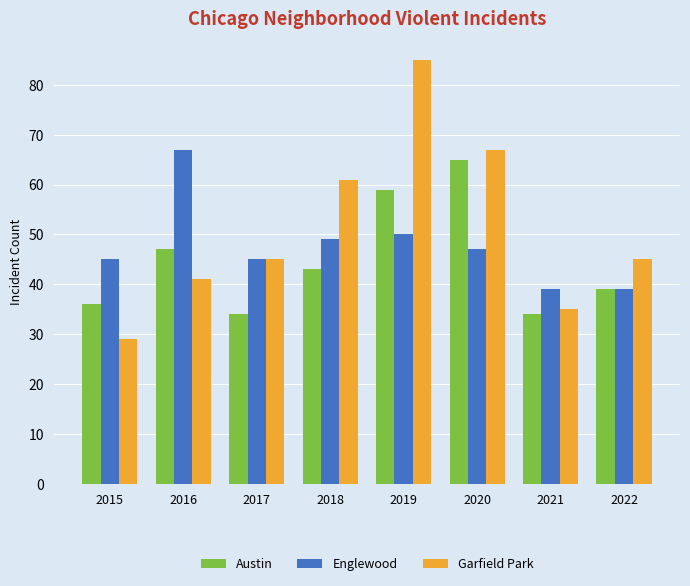

Which series changed the most between 2021 and 2022?

Garfield Park